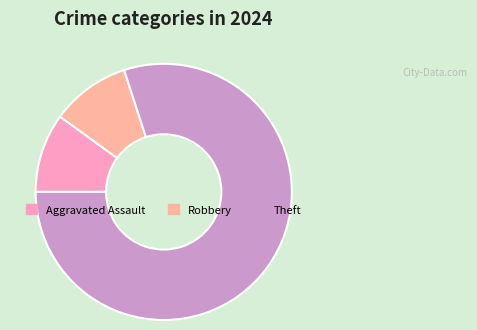

Combined, do Aggravated Assault and Robbery account for over 50%?

No